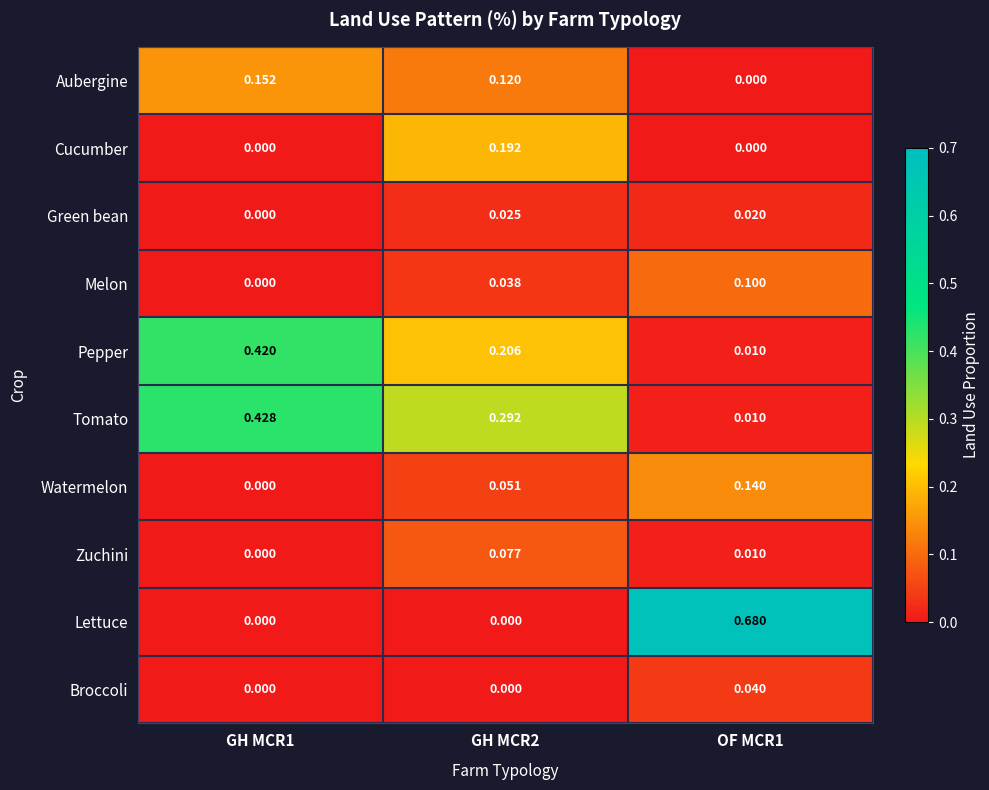

Rank the series by their maximum value, from lowest to highest.

Green bean, Broccoli, Zuchini, Melon, Watermelon, Aubergine, Cucumber, Pepper, Tomato, Lettuce